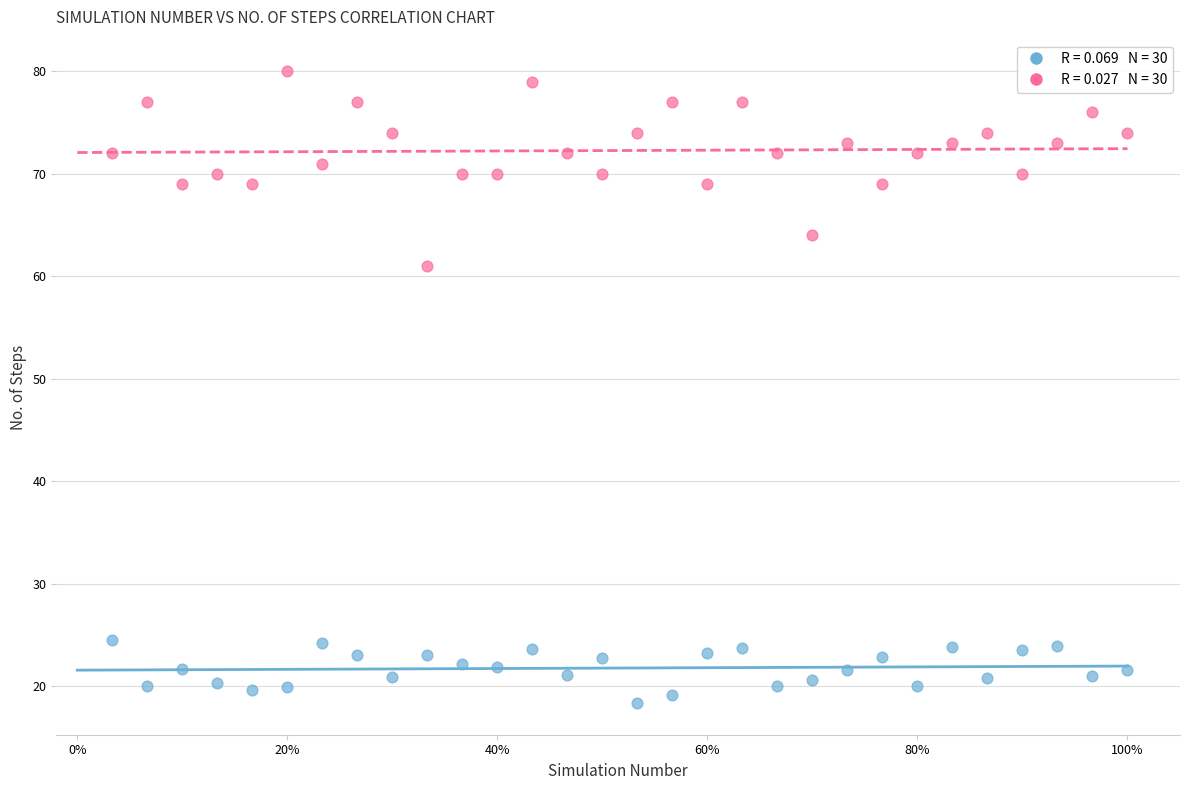

Across all data points, what is the range of X values (max minus min)?

1.0